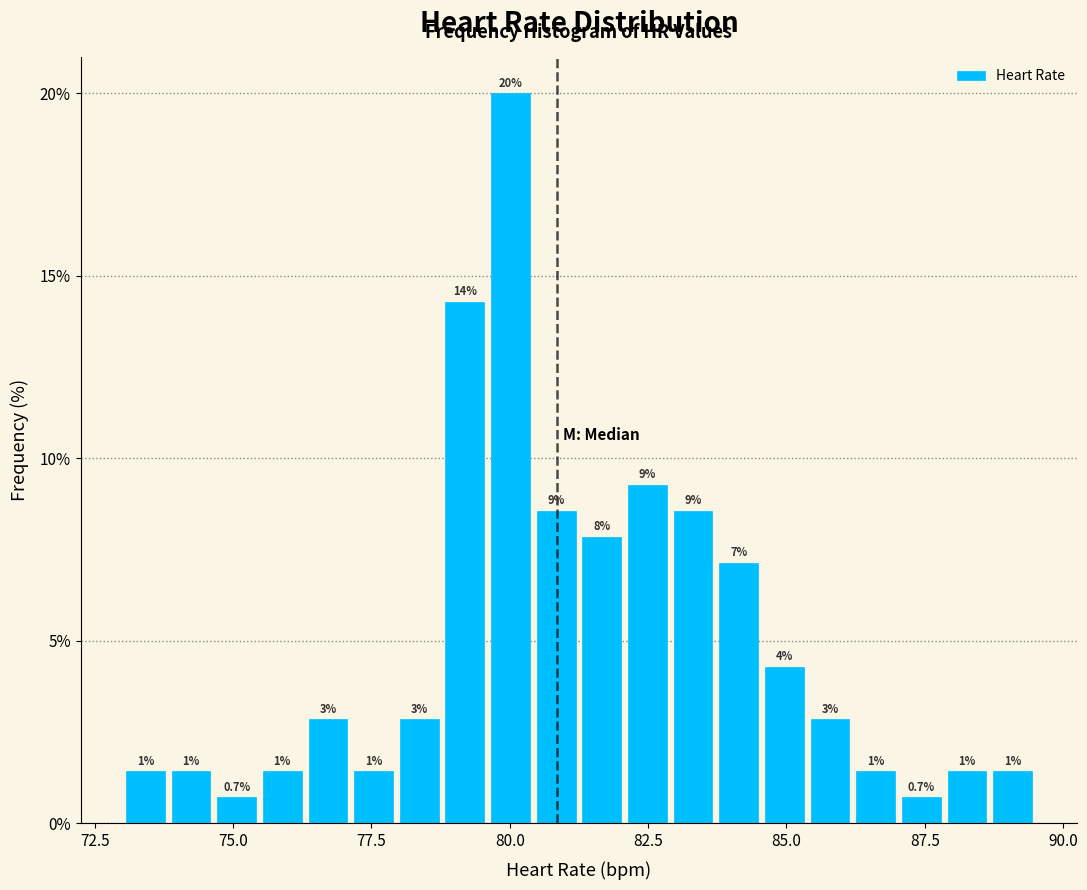

Around what value on the x-axis is the tallest bar? Give the approximate position of its centre, as read against the axis.

80.0